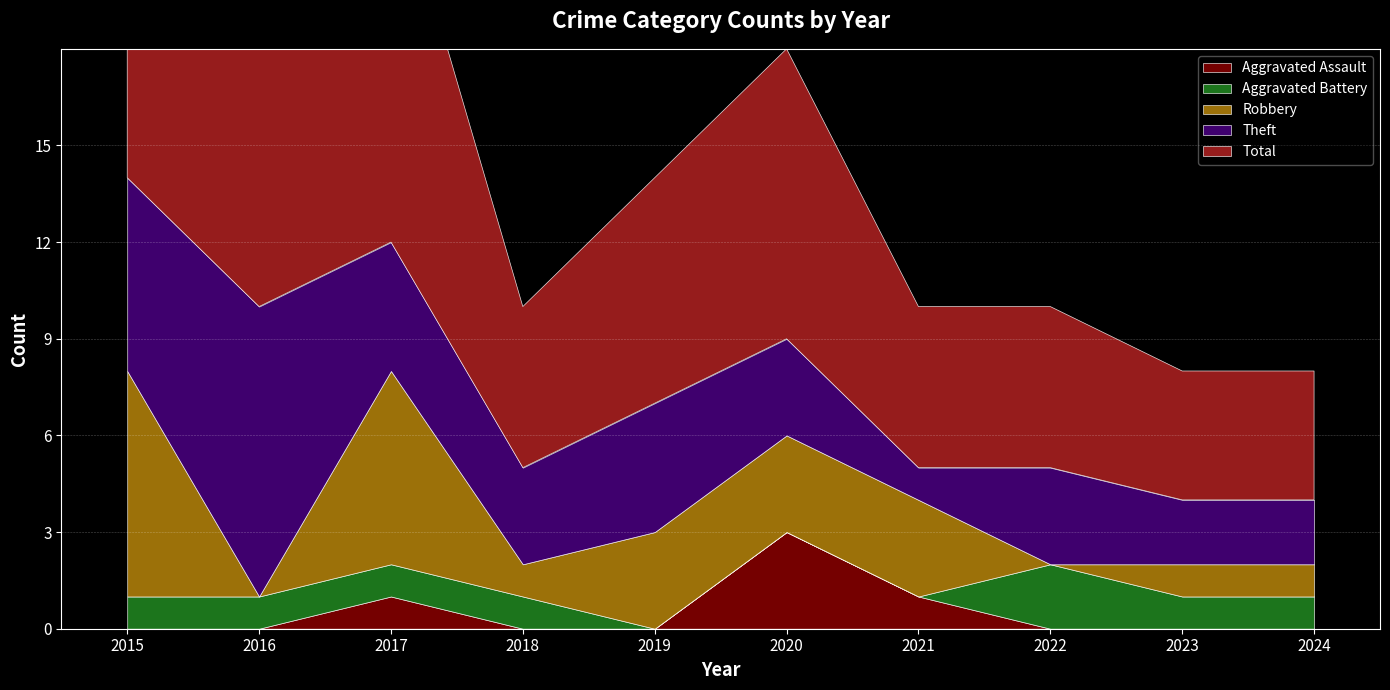

What are all the series names shown in the legend?

Aggravated Assault, Aggravated Battery, Robbery, Theft, Total